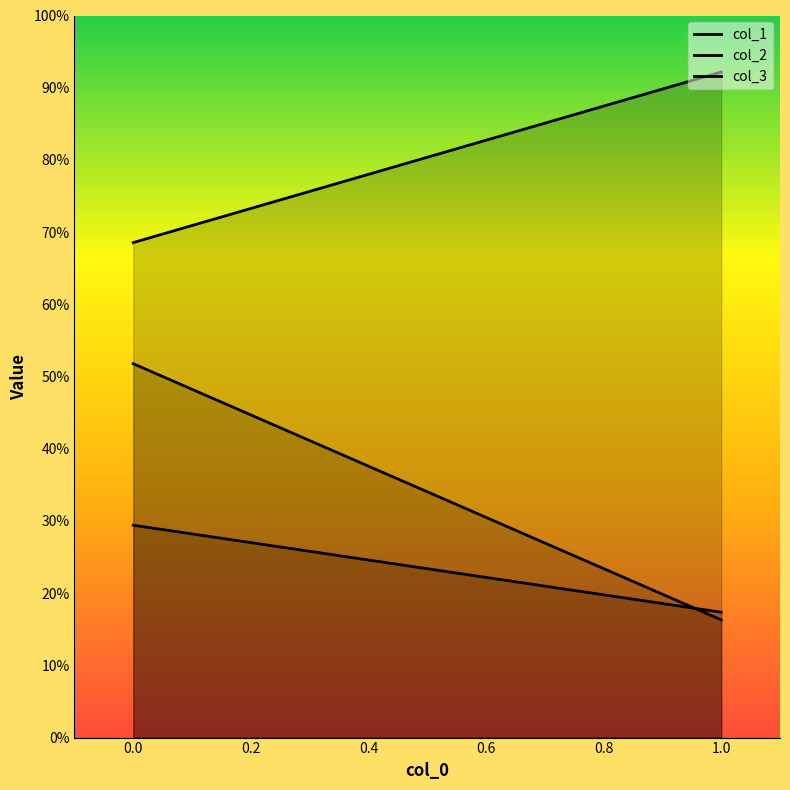

Which series has the largest total across all categories?

col_1